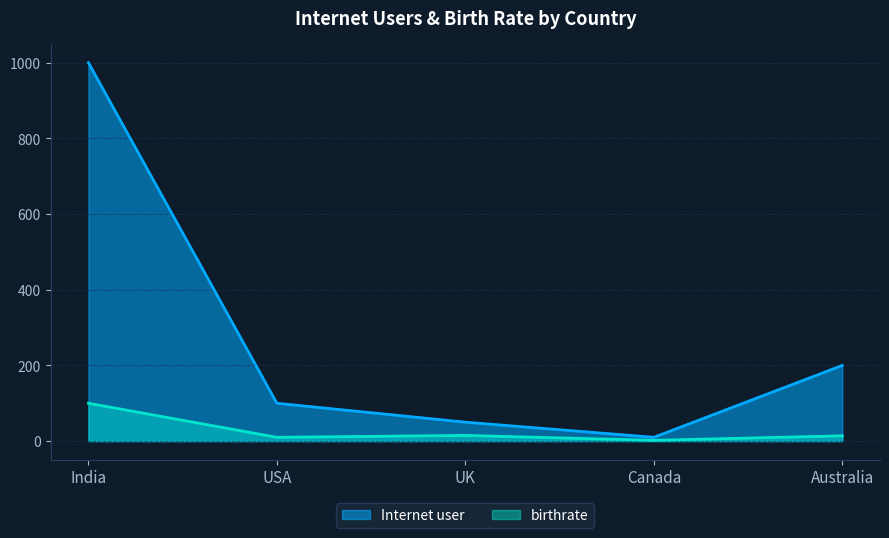

Rank the categories by birthrate value from lowest to highest.

Canada, USA, Australia, UK, India